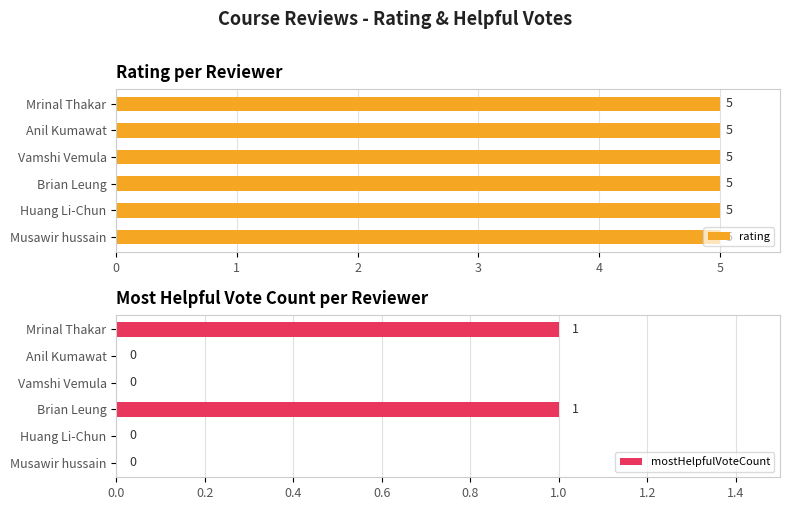

What is the difference between the maximum and minimum values in the mostHelpfulVoteCount series?

1.0